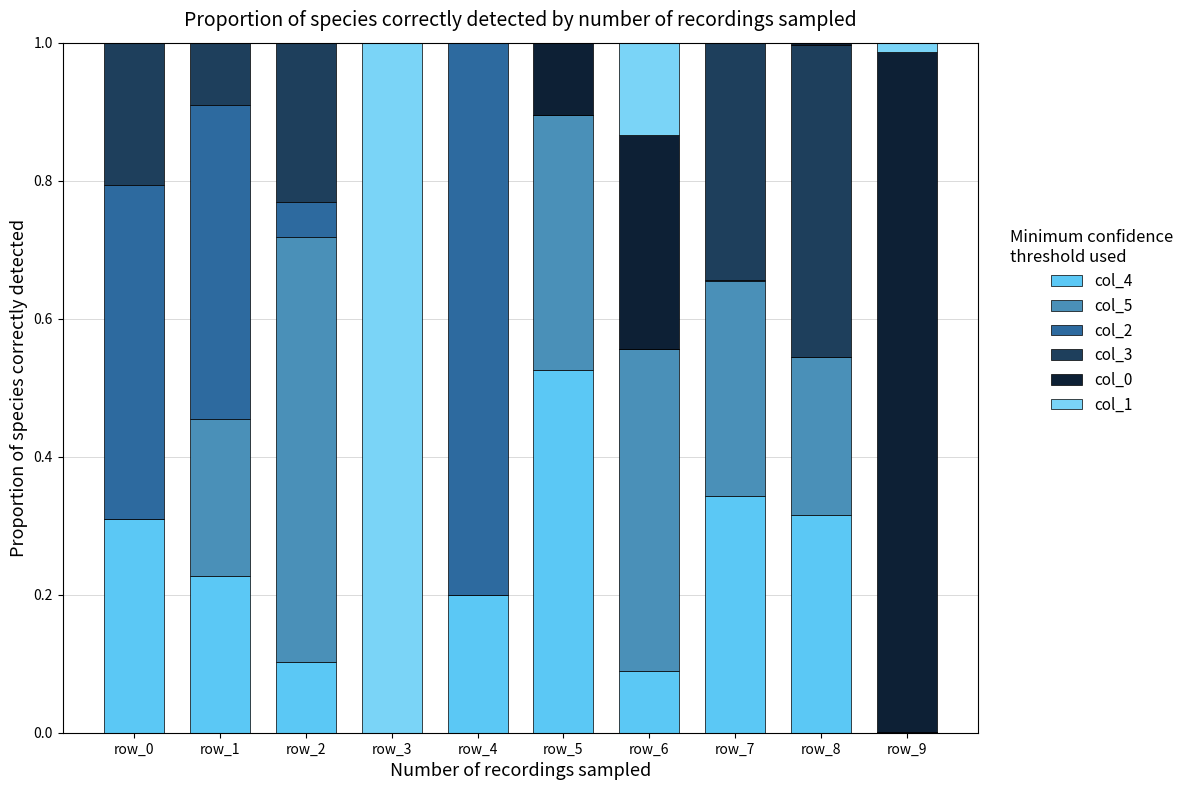

Are the bars grouped side by side (vs. stacked)?

No